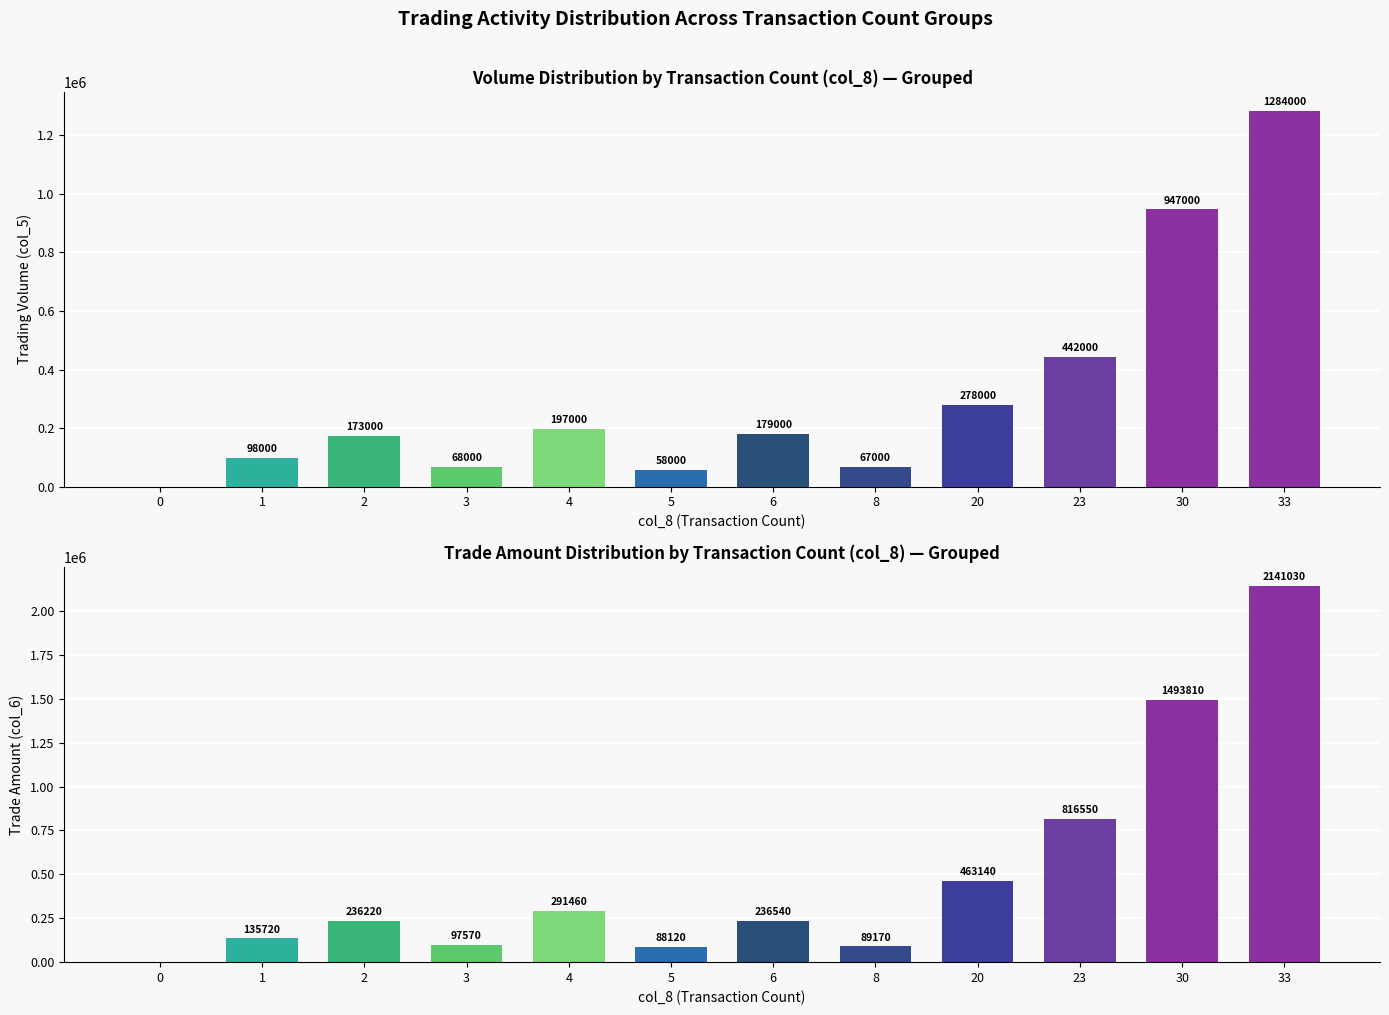

Rank the series at 0 from highest to lowest value.

col_5 (Volume), col_6 (Amount)